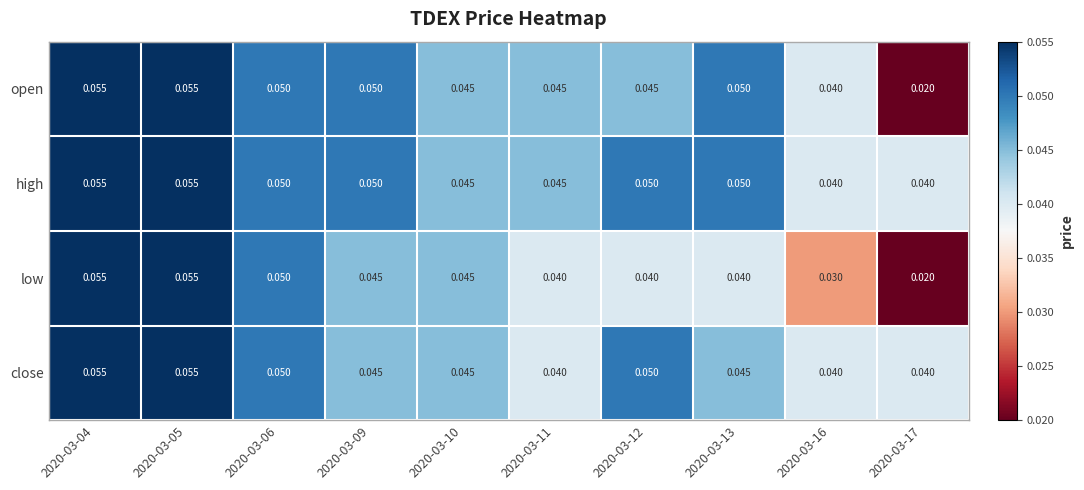

Which series has the largest total across all categories?

high